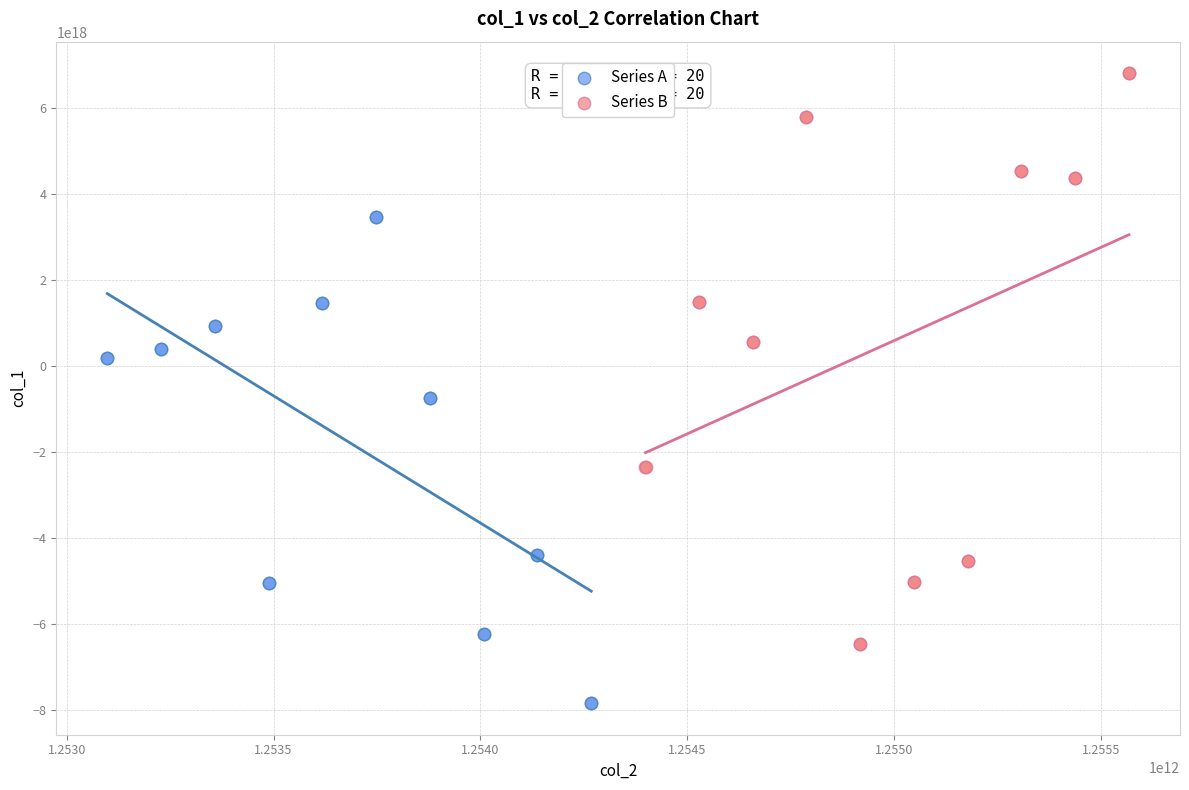

Which series contains the highest Y value?

Series B